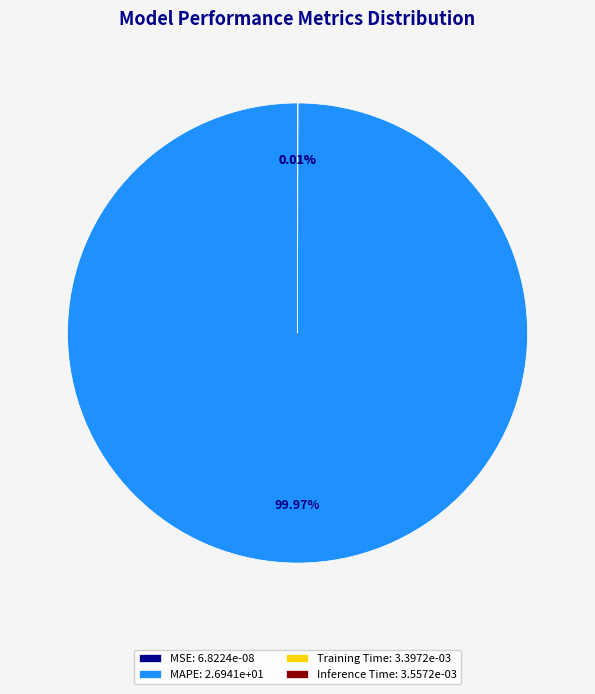

To the nearest percent, what portion does MAPE represent?

100%